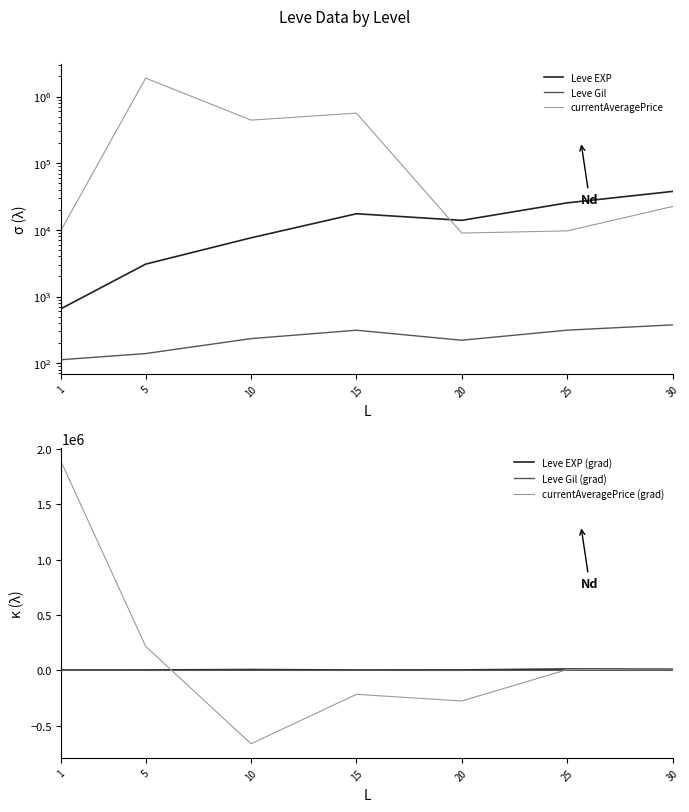

Is this an area chart (filled region under the line)?

No